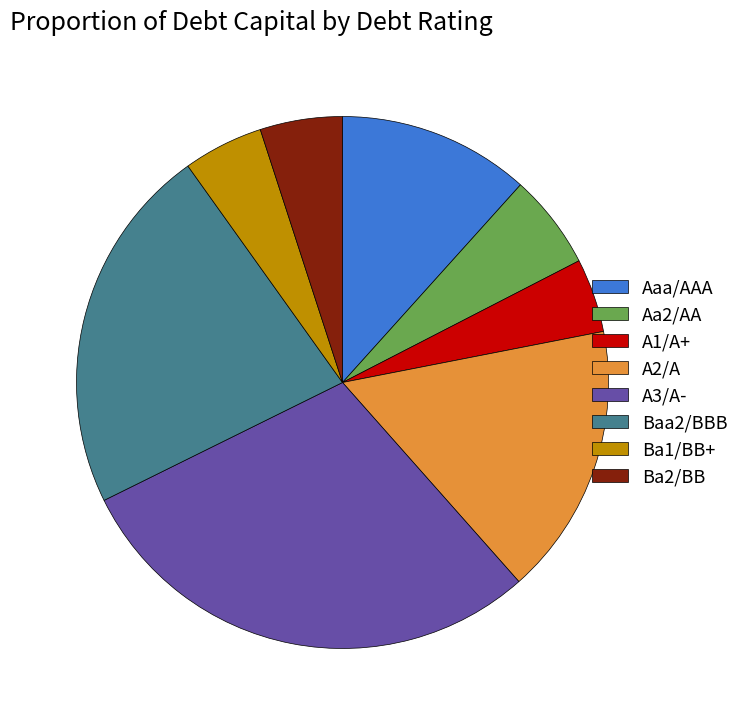

What is the largest slice in the pie chart?

A3/A-